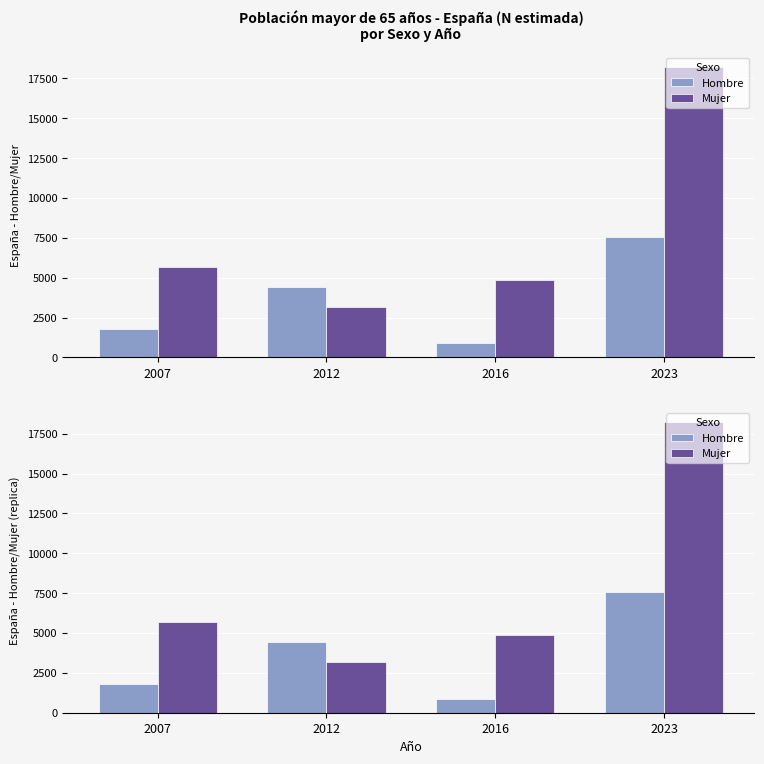

At which category is the sum across all series the highest?

2023